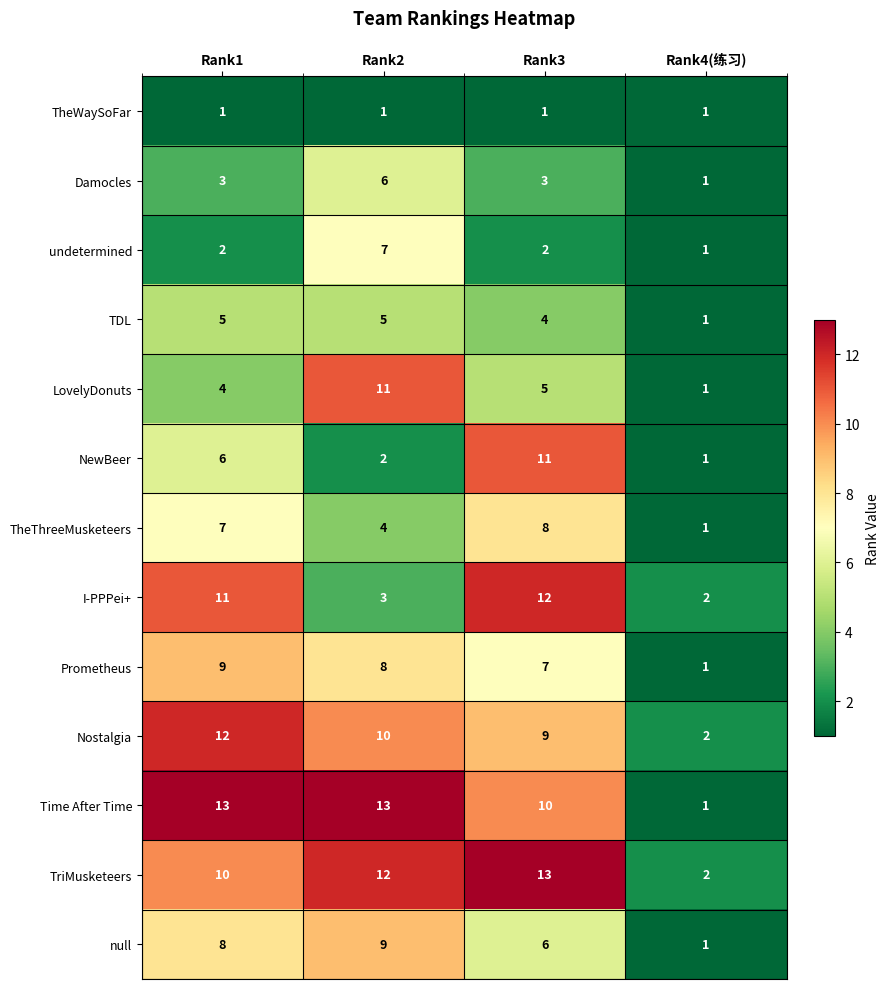

At which label does TheThreeMusketeers reach its peak?

Rank3